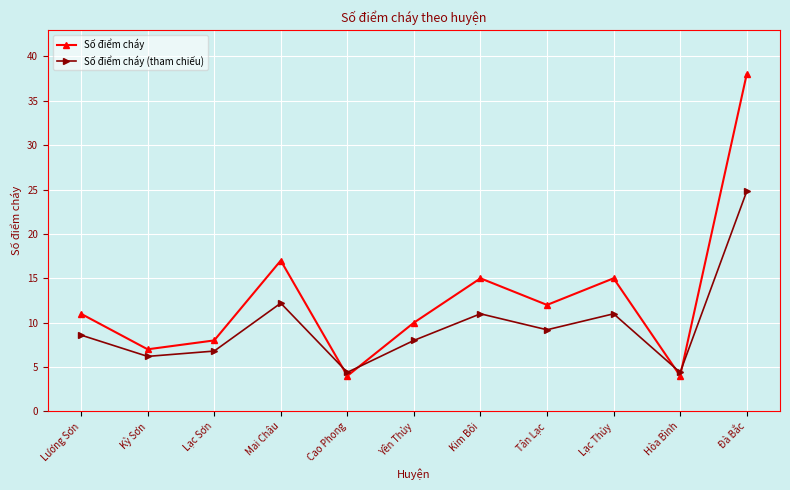

What is the sum of all Số điểm cháy values?

141.0